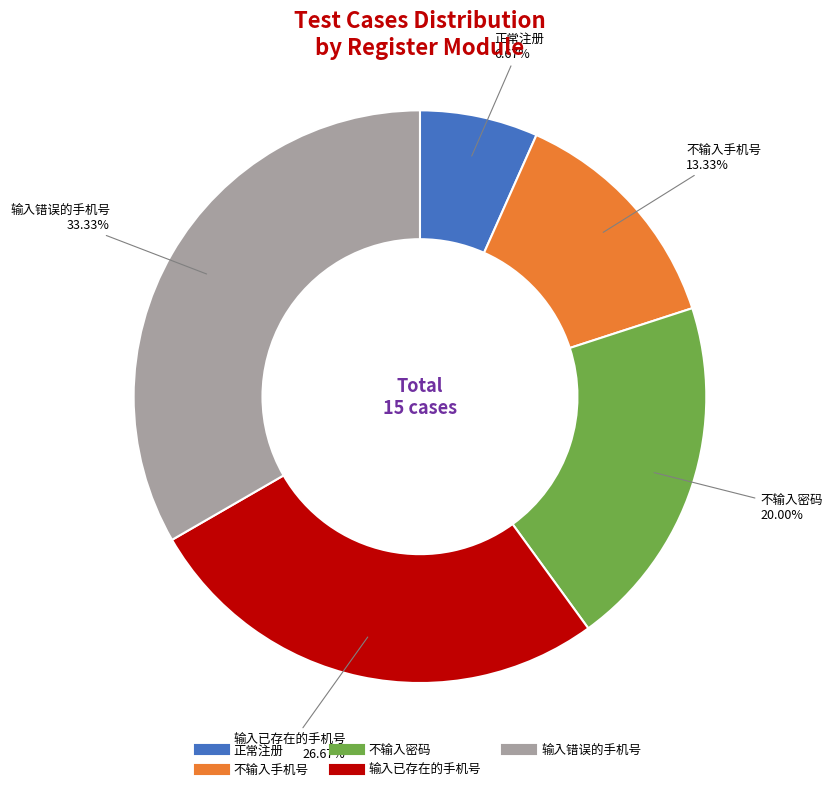

What is the ratio of the value at 正常注册 to the value at 输入错误的手机号?

0.2